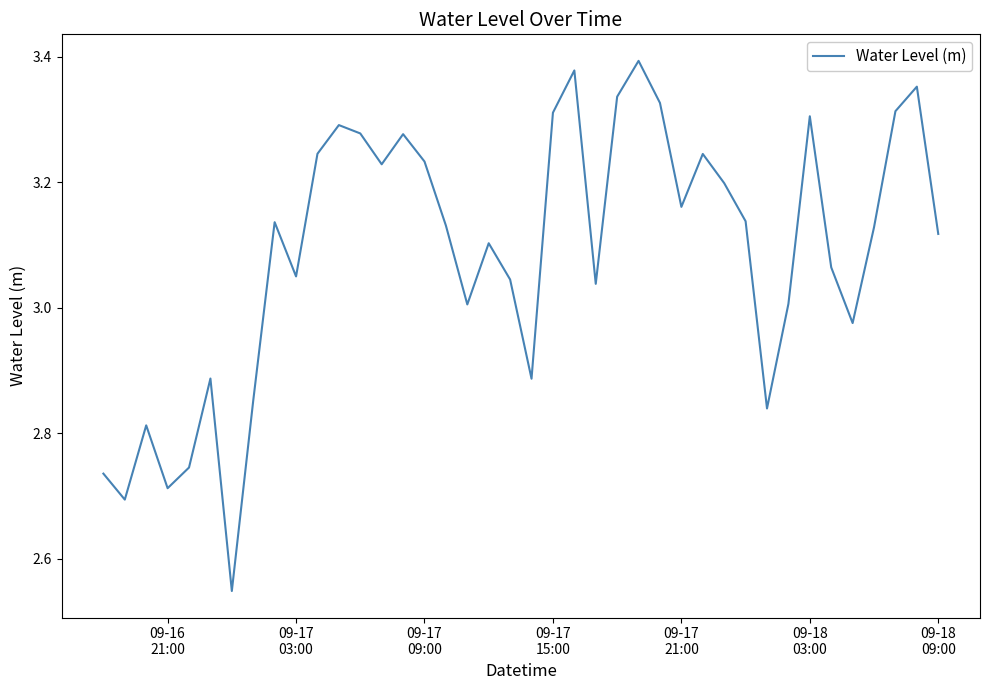

What is the difference between the maximum and minimum values?

0.8